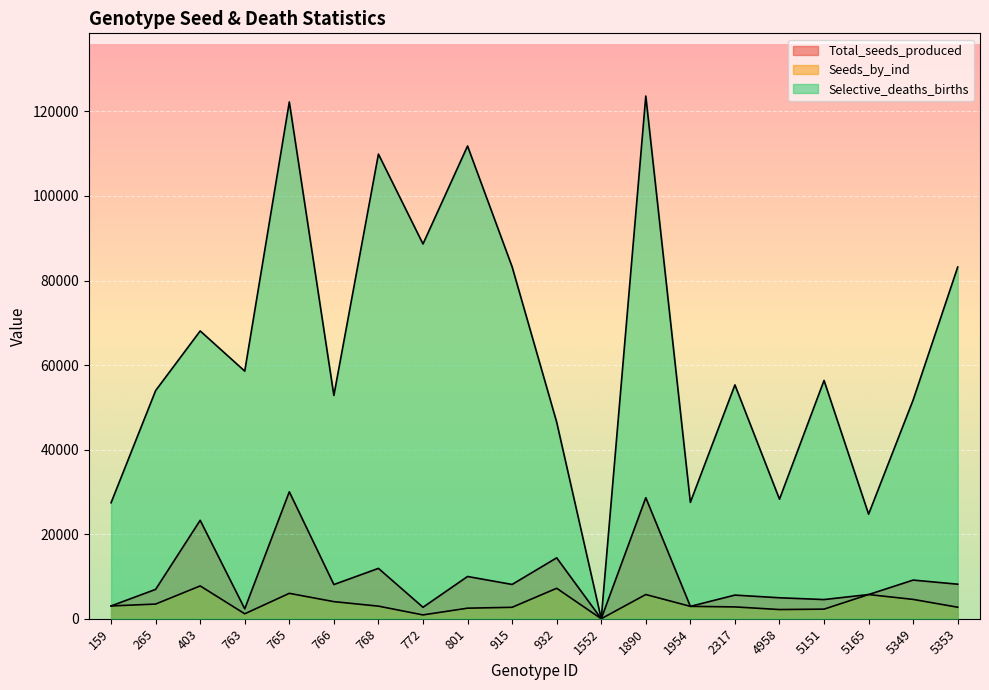

Reading left to right, transcribe all the data shown in this chart.

Total_seeds_produced: 3023.6	6941.4	23279.2	2335.6	30023.0	8084.1	11909.9	2710.6	9989.7	8108.5	14401.4	0.0	28626.1	2927.8	5591.2	4958.0	4536.1	5721.0	9141.9	8167.7
Seeds_by_ind: 3023.6	3470.7	7759.7	1167.8	6004.6	4042.1	2977.5	903.5	2497.4	2702.8	7200.7	0.0	5725.2	2927.8	2795.6	2172.1	2268.1	5721.0	4571.0	2722.6
Selective_deaths_births: 27427.2	53960.1	68073.1	58566.0	122230.9	52817.4	109893.2	88641.7	111813.4	83243.8	46500.2	0.0	123627.8	27523.0	55310.4	28278.7	56365.4	24729.8	51759.6	83184.6